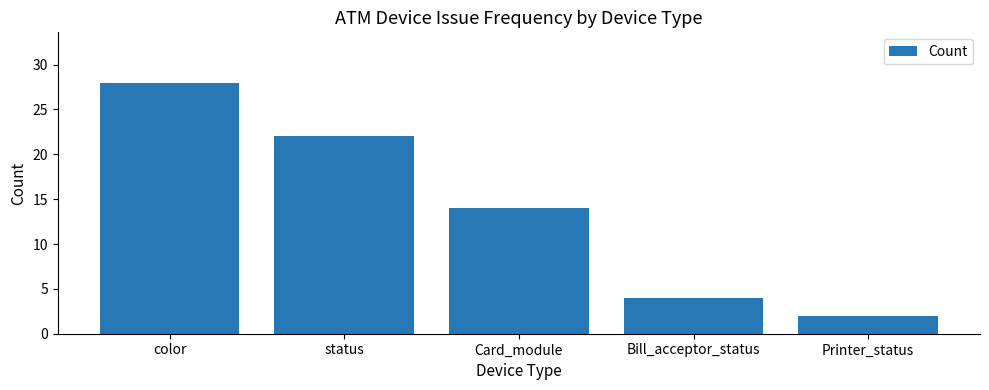

At which label does the data first exceed 14?

color